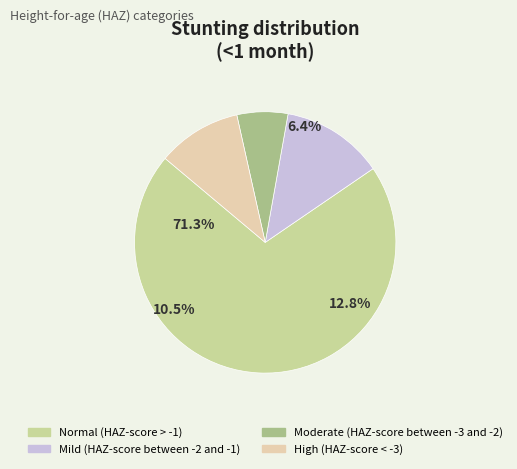

Which category has the biggest portion of the pie?

Normal (HAZ-score > -1)